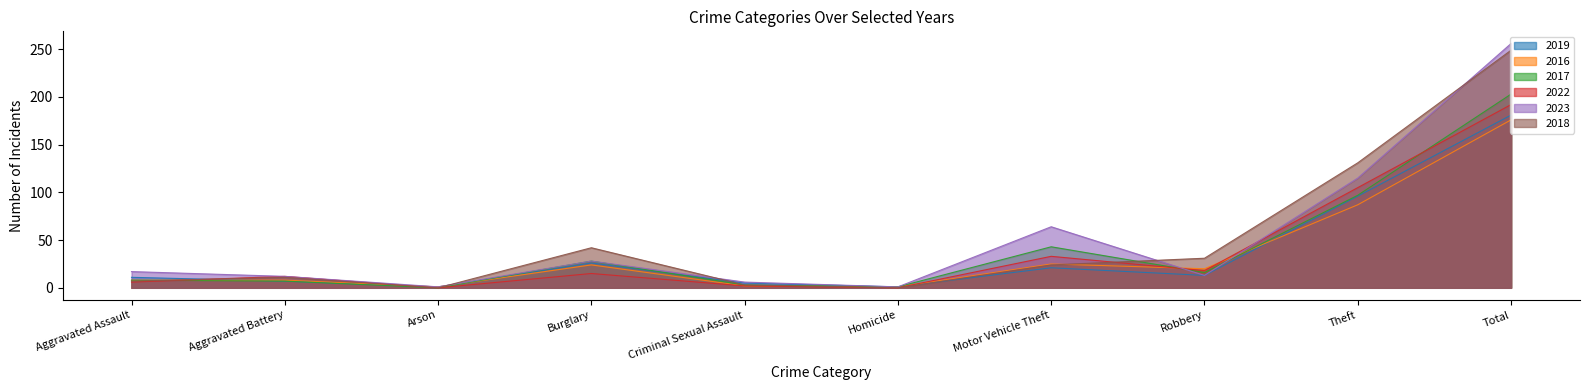

What is the label of the 4th point from the right?

Motor Vehicle Theft